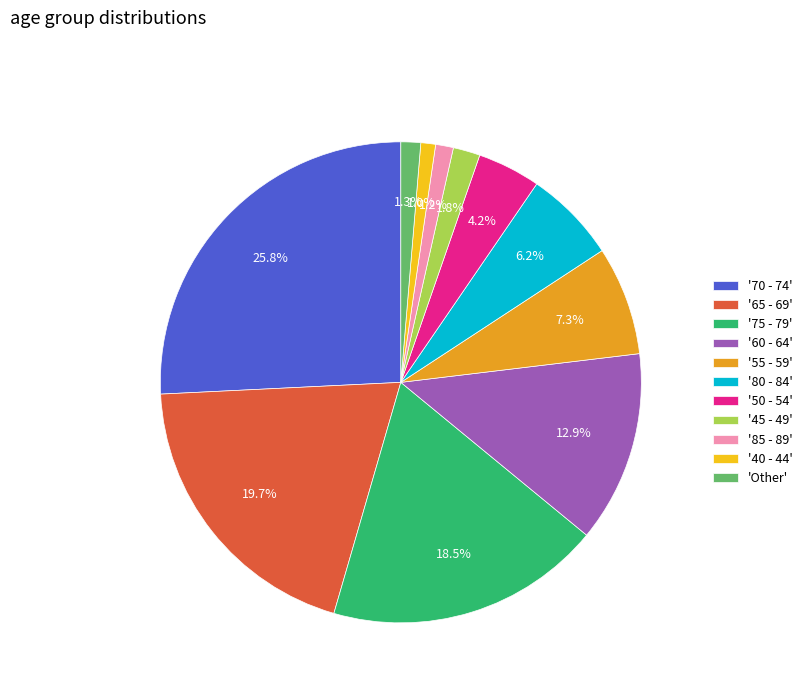

Combined, what portion of the pie is '70 - 74' and '85 - 89'?

27.0%